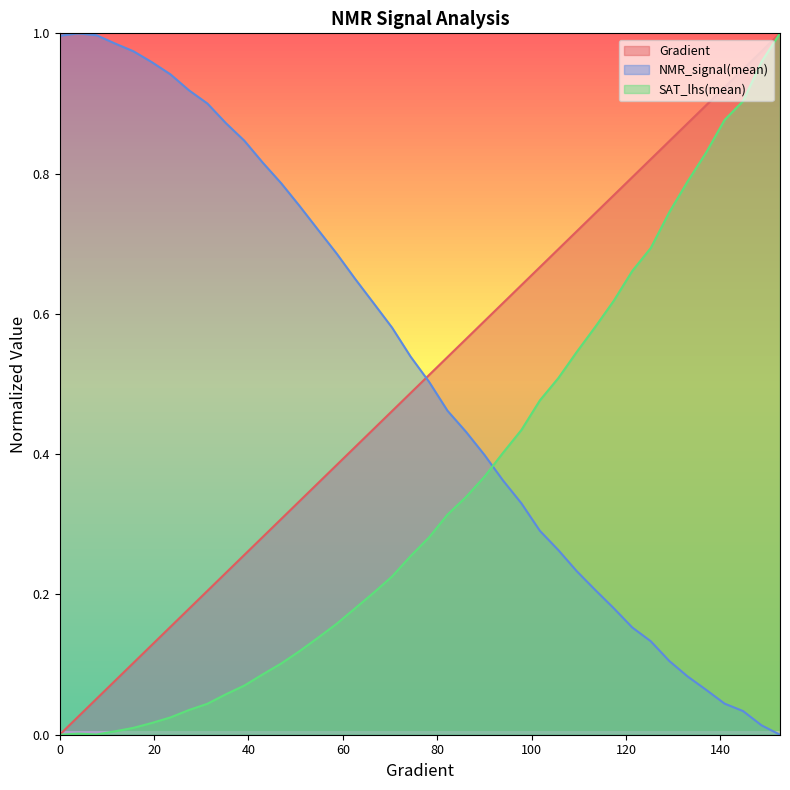

After their last crossing, which series has the higher values: NMR_signal(mean) or SAT_lhs(mean)?

SAT_lhs(mean)